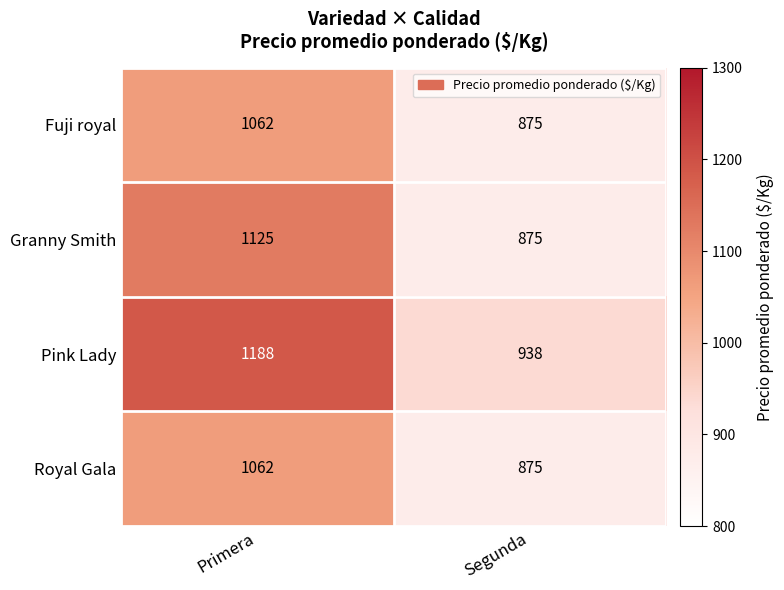

What is the spread (max minus min) of values at Primera?

126